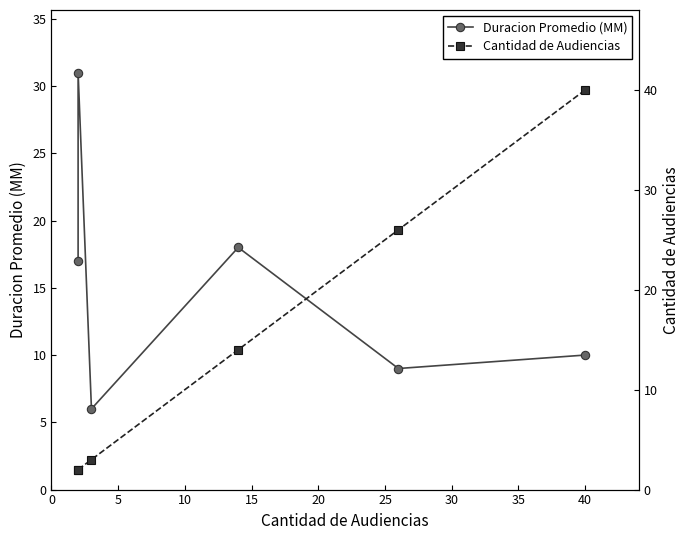

How many data points in Cantidad de Audiencias are above 14?

2